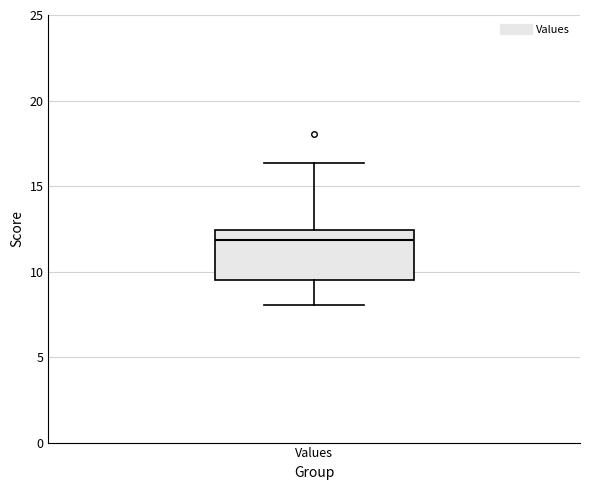

Read this box plot against the y-axis: the position of the median line, the range covered by the box, and the ends of both whiskers. The values are not printed on the chart, so give them approximately, as read against the axis.

median 12.0, box 9.5 to 12.5, whiskers 8.0 to 16.5